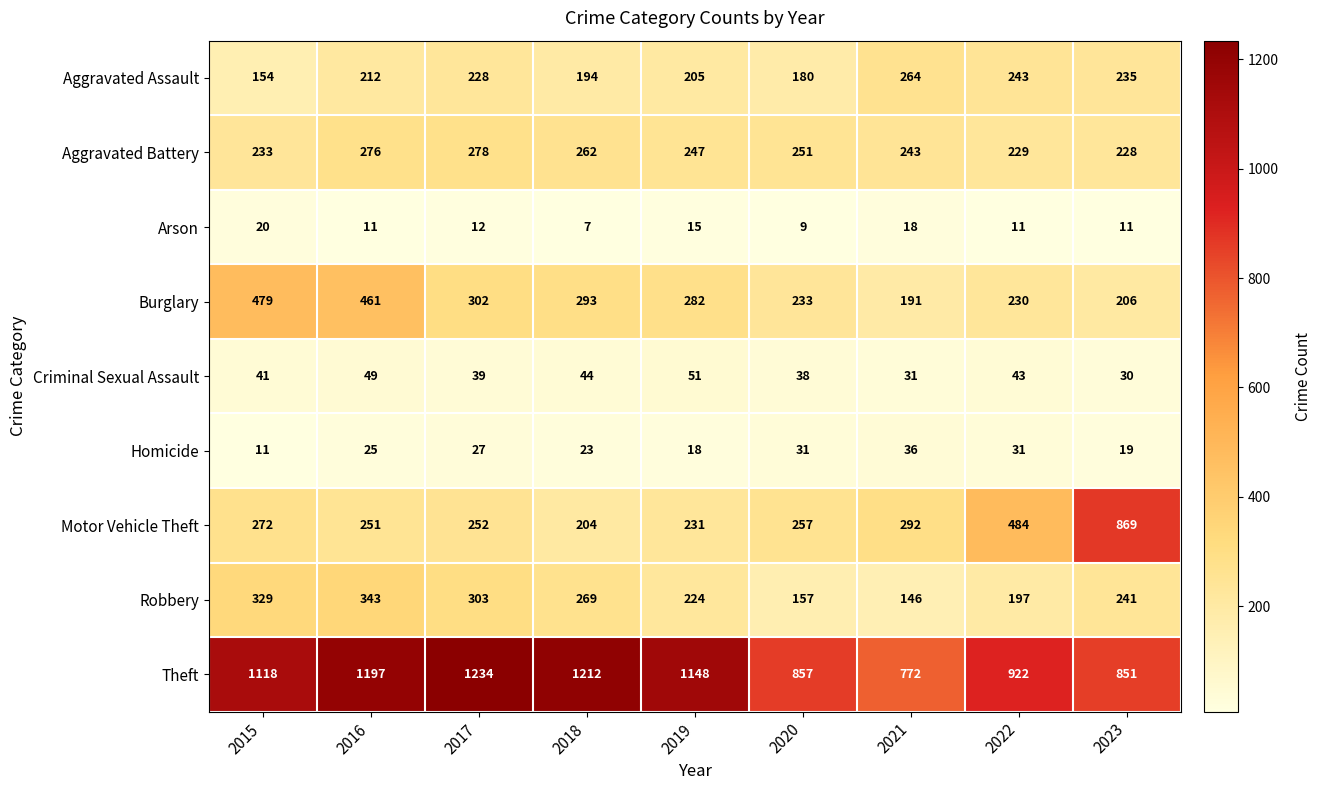

Between 2015 and 2021, which series saw the biggest shift?

Theft